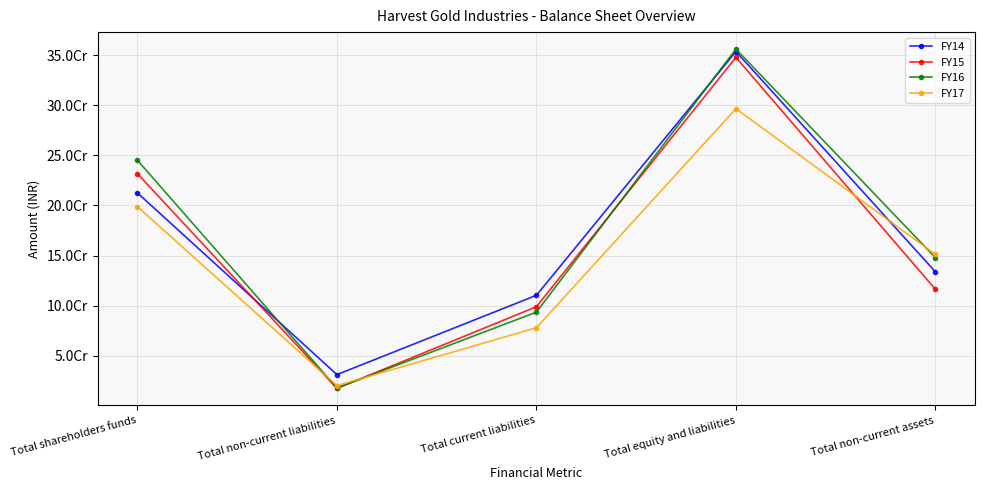

Which series has the largest range (max minus min)?

FY16